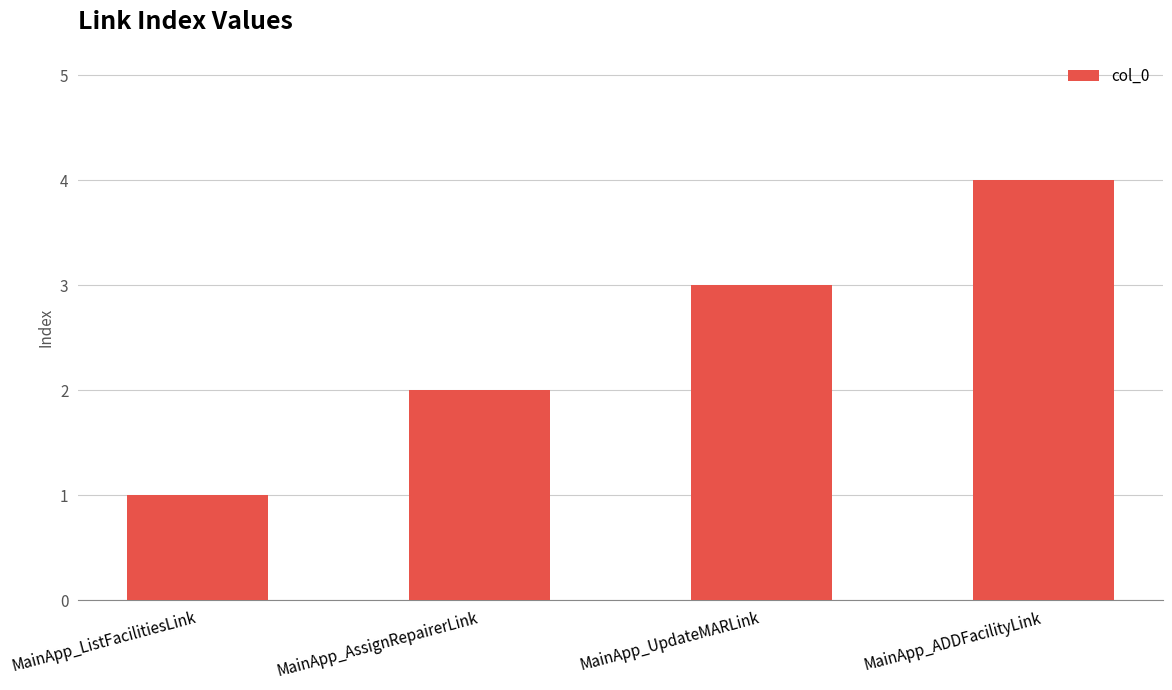

What is the label of the 4th bar from the right?

MainApp_ListFacilitiesLink